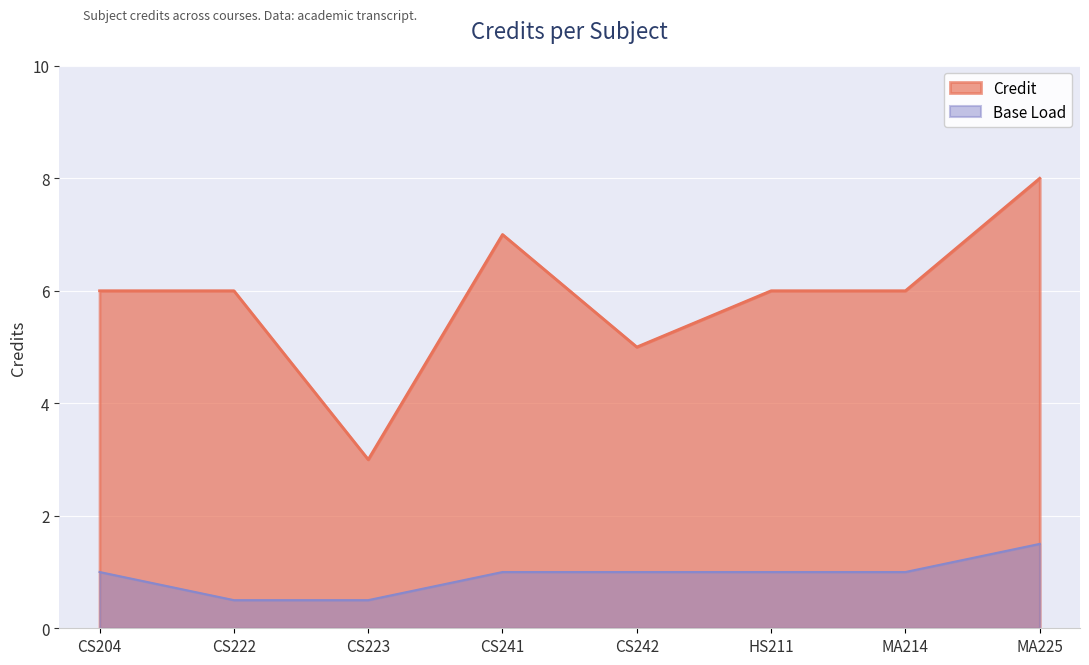

What is the value of the 6th point from the left?

6